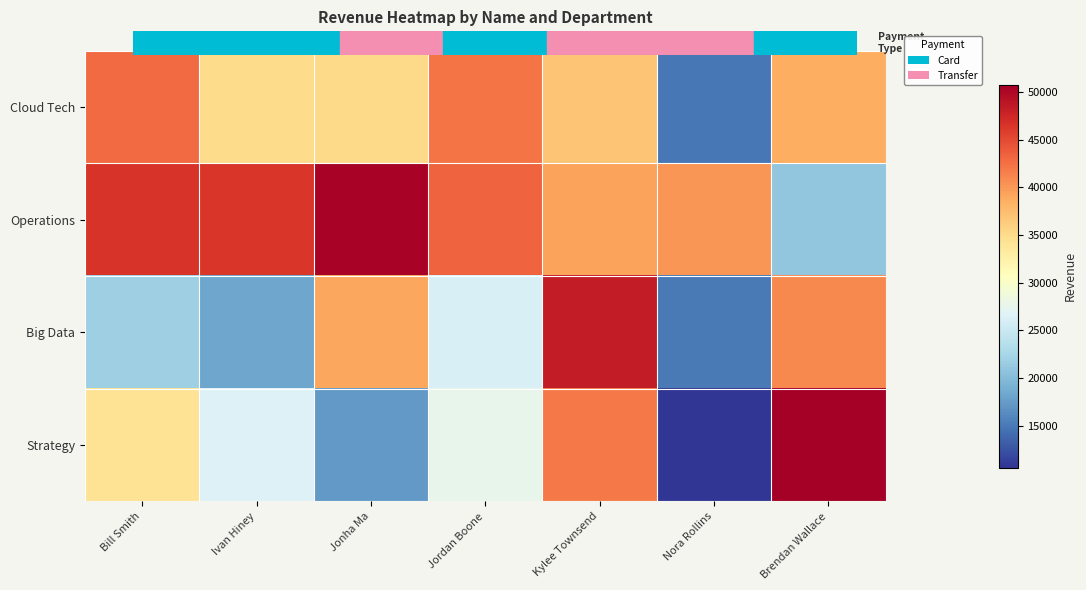

What is the difference between the highest and lowest values at Brendan Wallace?

29801.0